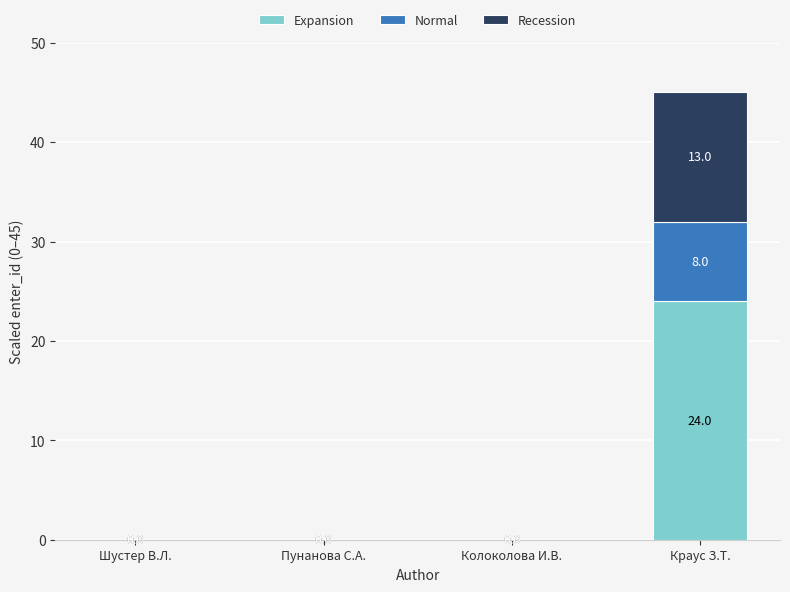

The value of Expansion at Колоколова И.В. is 0.0. True or false?

True